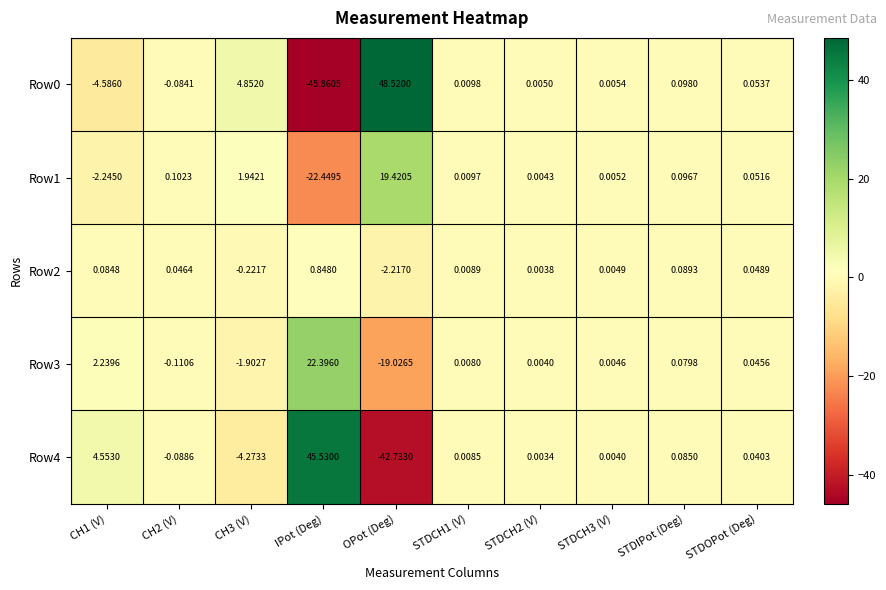

At which category is the sum across all series the highest?

OPot (Deg)